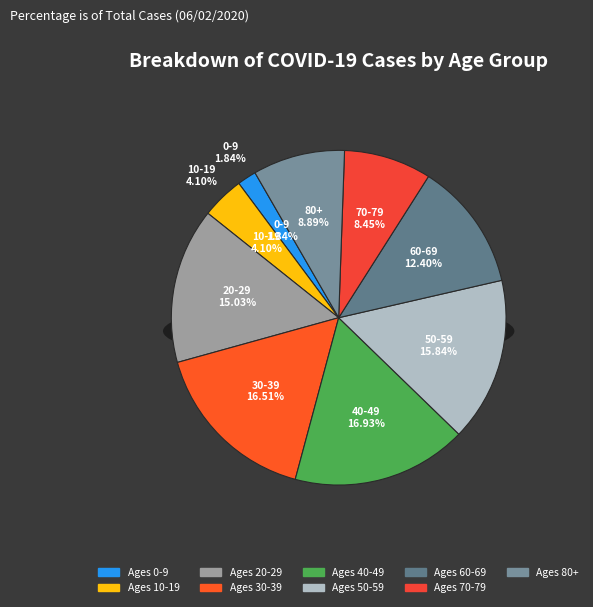

Which has a higher value, 60-69 or 40-49?

40-49